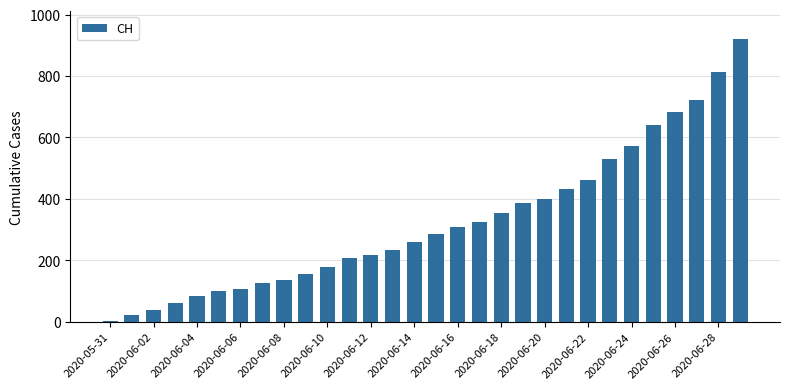

What is the sum of all values?

9750